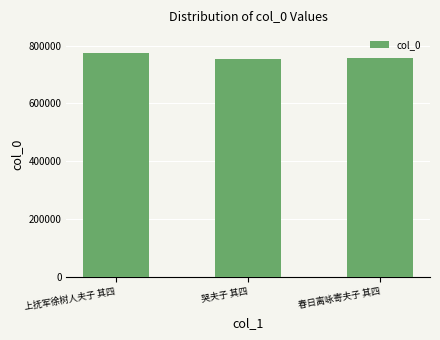

What is the ratio of the value at 春日离咏寄夫子 其四 to the value at 上抚军徐树人夫子 其四?

1.0